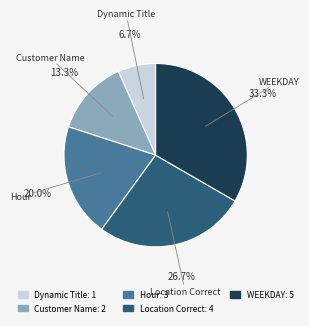

Between Dynamic Title and Customer Name, which is larger?

Customer Name